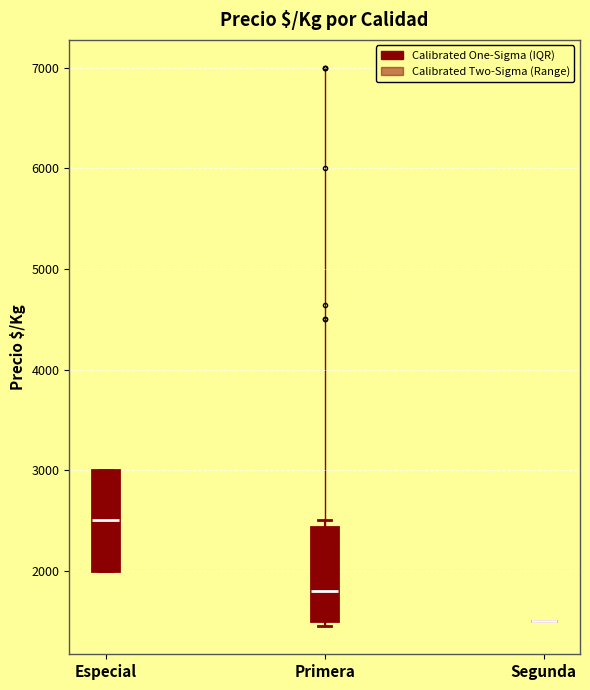

Reading left to right, read every box against the y-axis: the position of its median line, the range the box covers, and the ends of its whiskers. The values are not printed on the chart, so give them approximately, as read against the axis.

Especial: median 2500, box 2000 to 3000, whiskers 2000 to 3000
Primera: median 1800, box 1500 to 2400, whiskers 1400 to 2500
Segunda: box collapsed to a line at 1500, whiskers 1500 to 1500